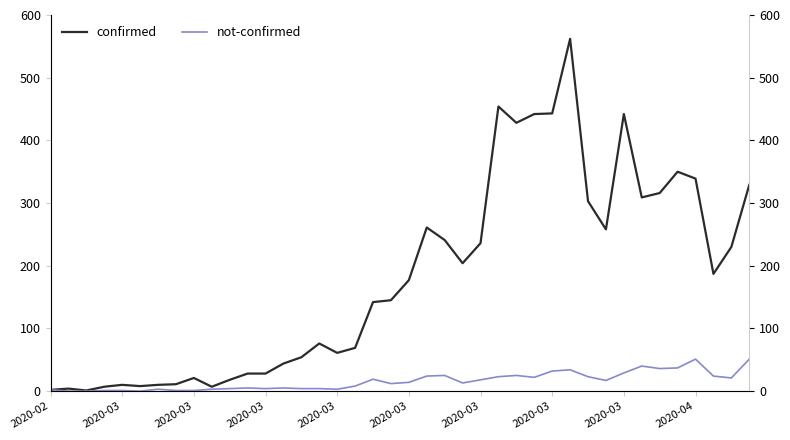

Does the chart display data point markers on the line(s)?

No